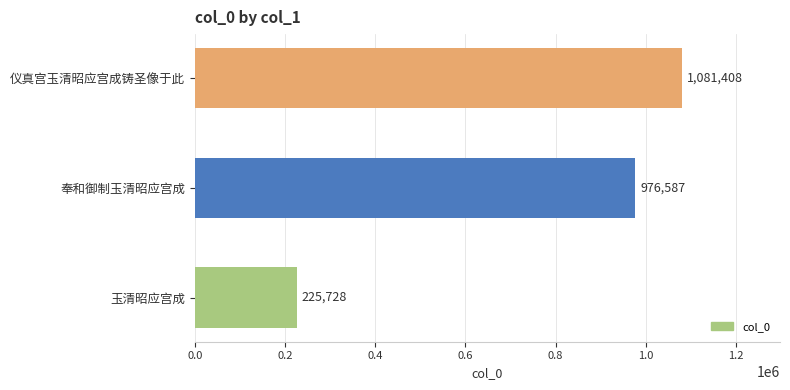

How many distinct data groups are displayed?

1